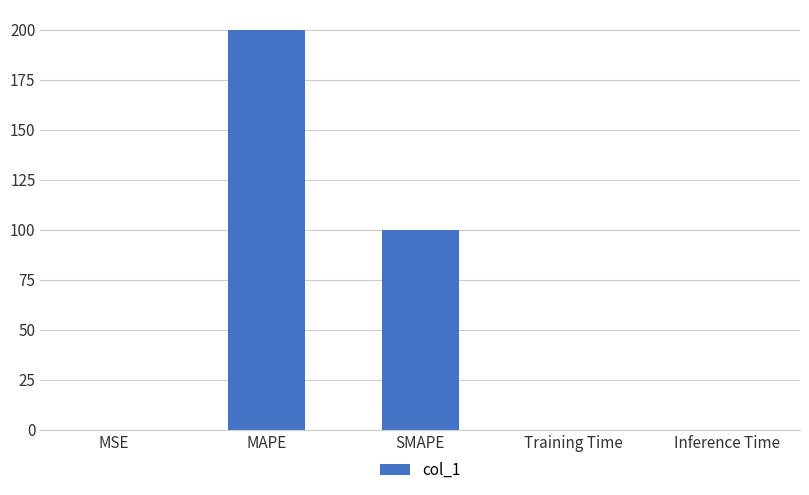

What is the difference between the values at MSE and MAPE?

200.0